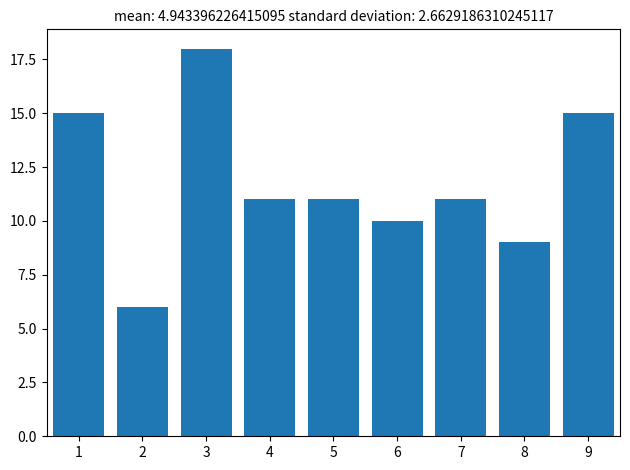

Reading right to left, what are all the values shown in this chart?

15	9	11	10	11	11	18	6	15